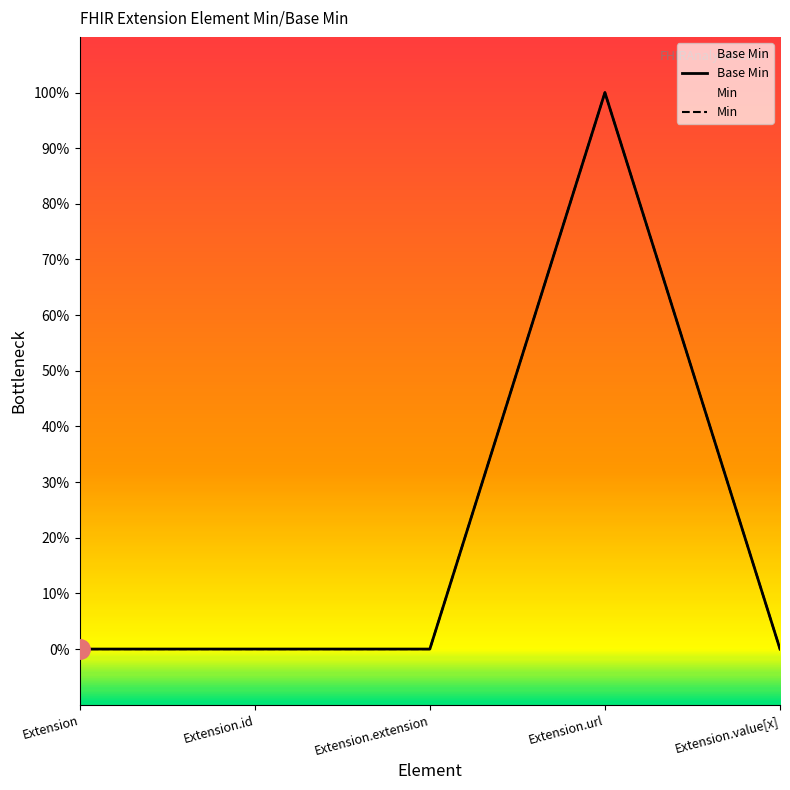

List the labels in order of value, largest first.

Extension.url, Extension, Extension.id, Extension.extension, Extension.value[x]